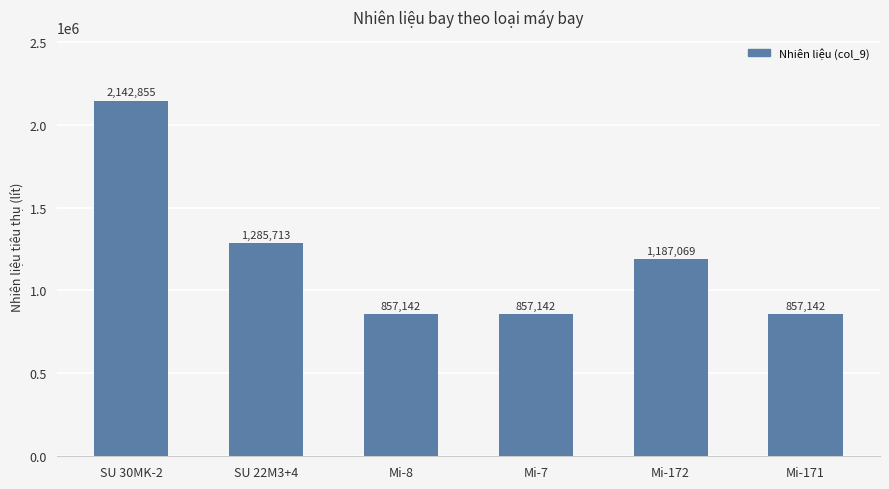

Where is the data nearest to the value 1499998?

SU 22M3+4